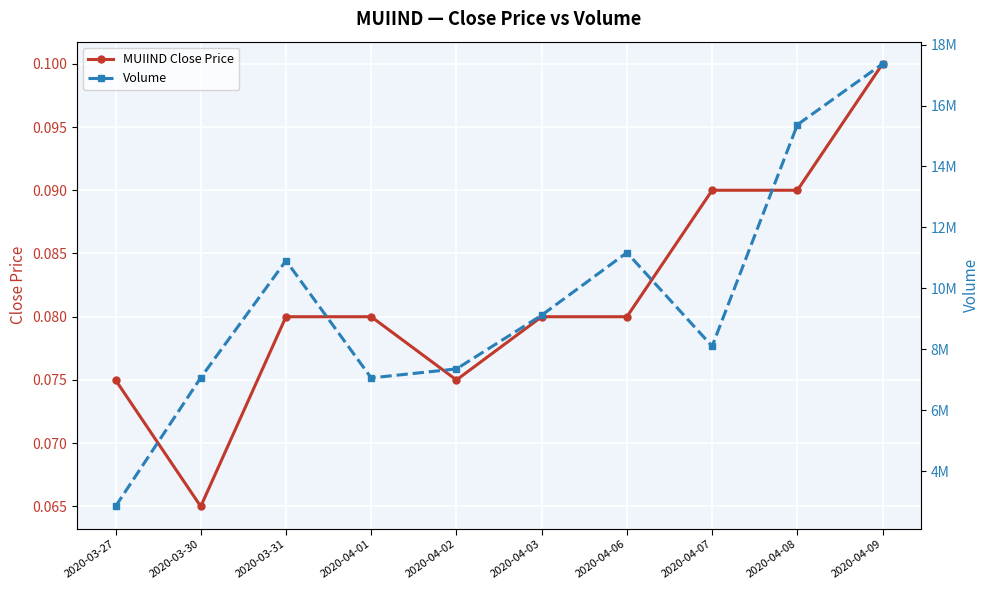

Reading right to left, transcribe all the data shown in this chart.

MUIIND Close Price: 2020-04-09=0.1	2020-04-08=0.1	2020-04-07=0.1	2020-04-06=0.1	2020-04-03=0.1	2020-04-02=0.1	2020-04-01=0.1	2020-03-31=0.1	2020-03-30=0.1	2020-03-27=0.1
Volume: 2020-04-09=17370100.0	2020-04-08=15370200.0	2020-04-07=8099900.0	2020-04-06=11172600.0	2020-04-03=9118500.0	2020-04-02=7356000.0	2020-04-01=7059900.0	2020-03-31=10909100.0	2020-03-30=7067100.0	2020-03-27=2842000.0